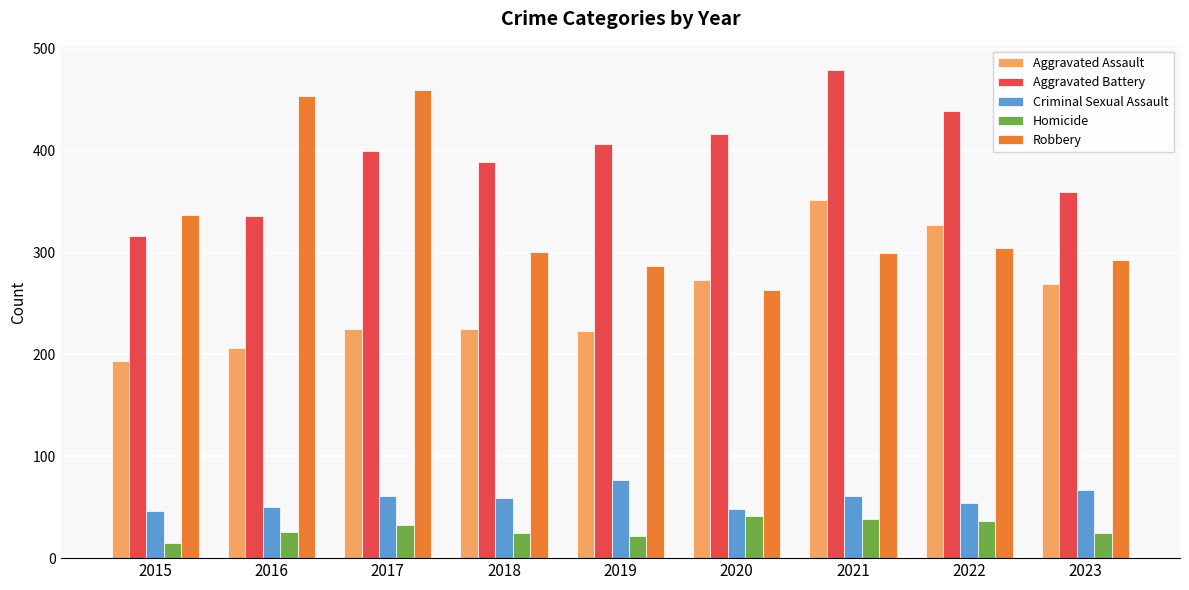

What is the difference between the maximum and second lowest values in the Robbery series?

173